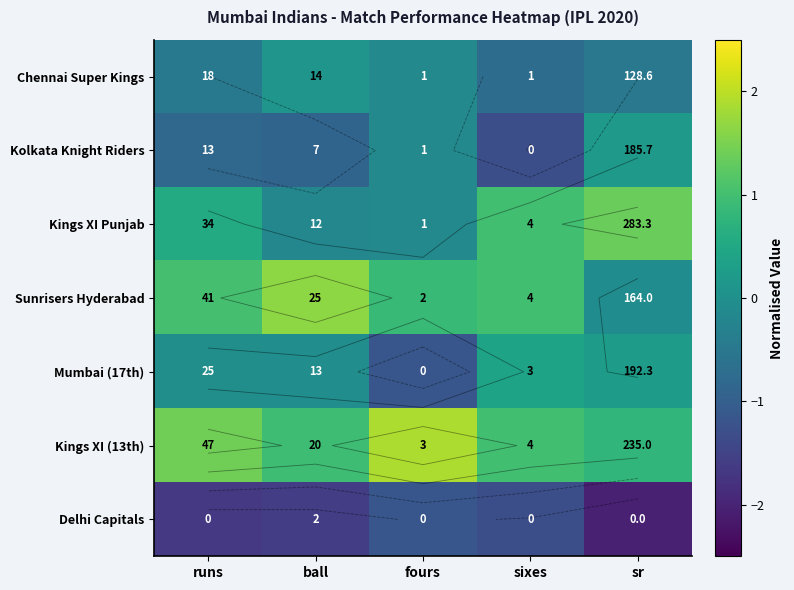

Is it true that Kings XI Punjab equals 0.5 at sixes?

False